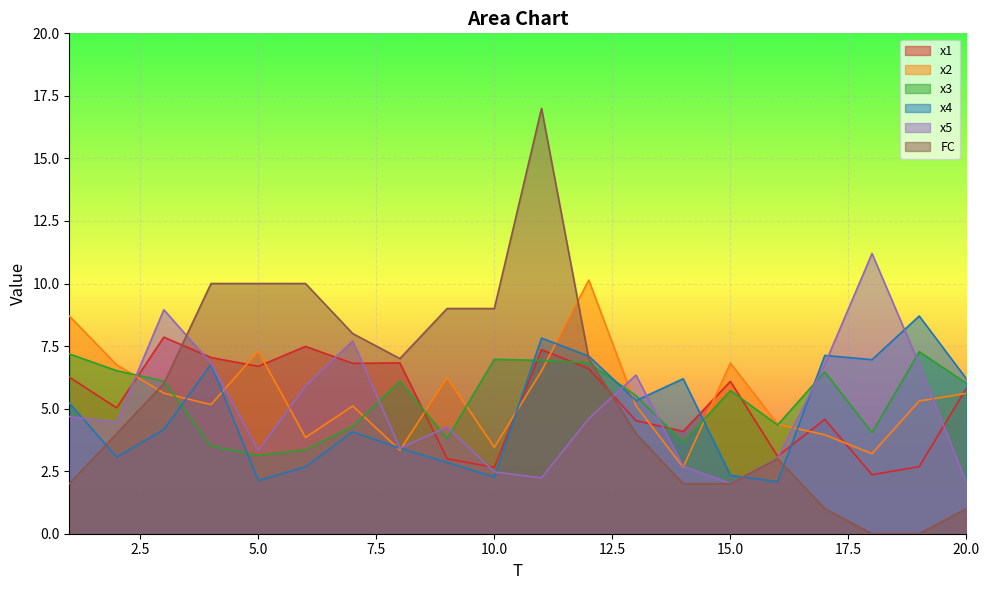

True or false: x5 has more than 0 interior local peaks.

True